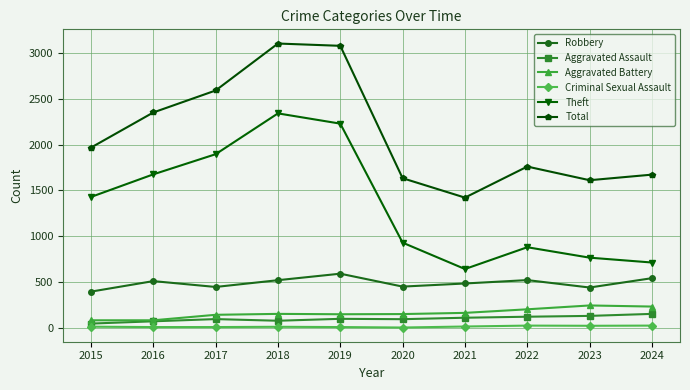

Where is Total nearest to the value 2263?

2016